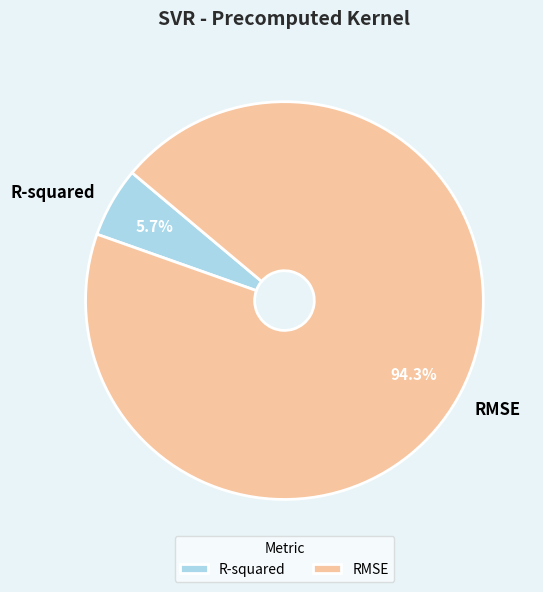

What percentage is the R-squared slice, to the nearest percent?

6%